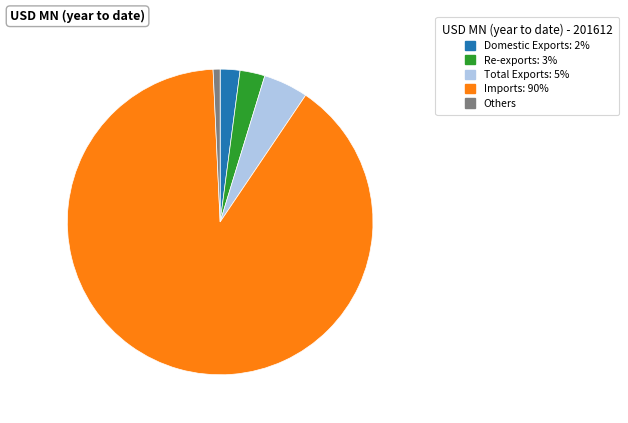

Is there a majority slice in this chart?

Yes